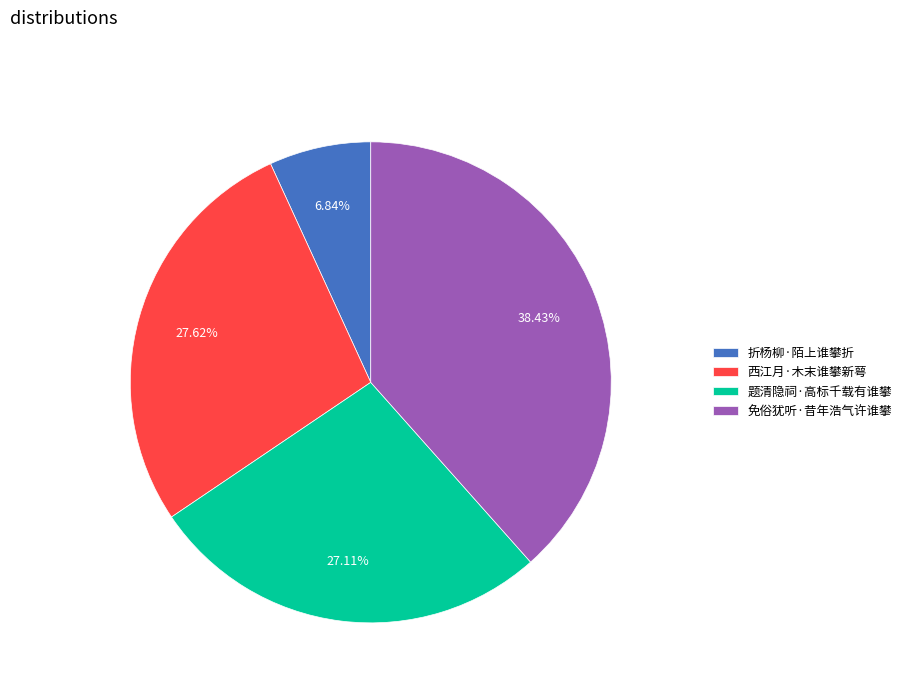

Combined, what portion of the pie is 免俗犹听·昔年浩气许谁攀 and 折杨柳·陌上谁攀折?

45.3%